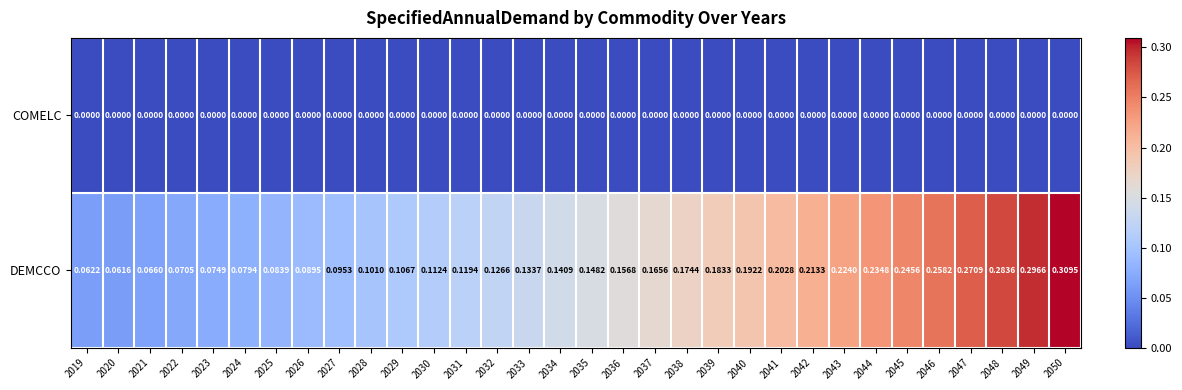

Which series changed the most between 2019 and 2032?

DEMCCO